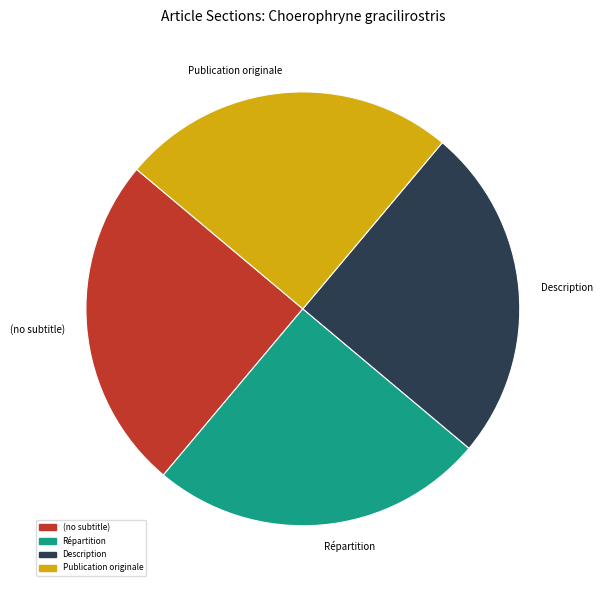

Is it true that (no subtitle) is 25% of the pie?

True